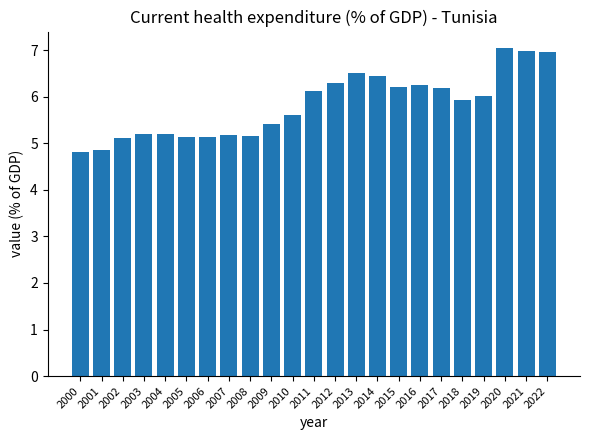

Where does the data first go above 5?

2002